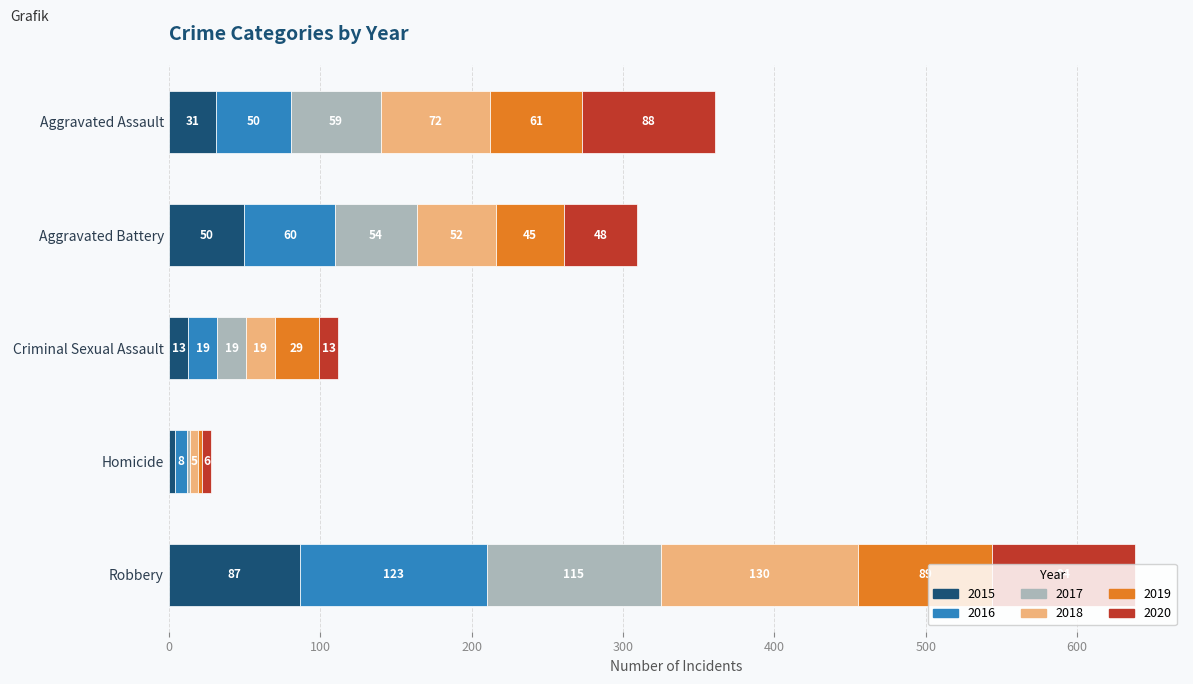

True or false: 2015 has a value of 78 at Aggravated Battery.

False